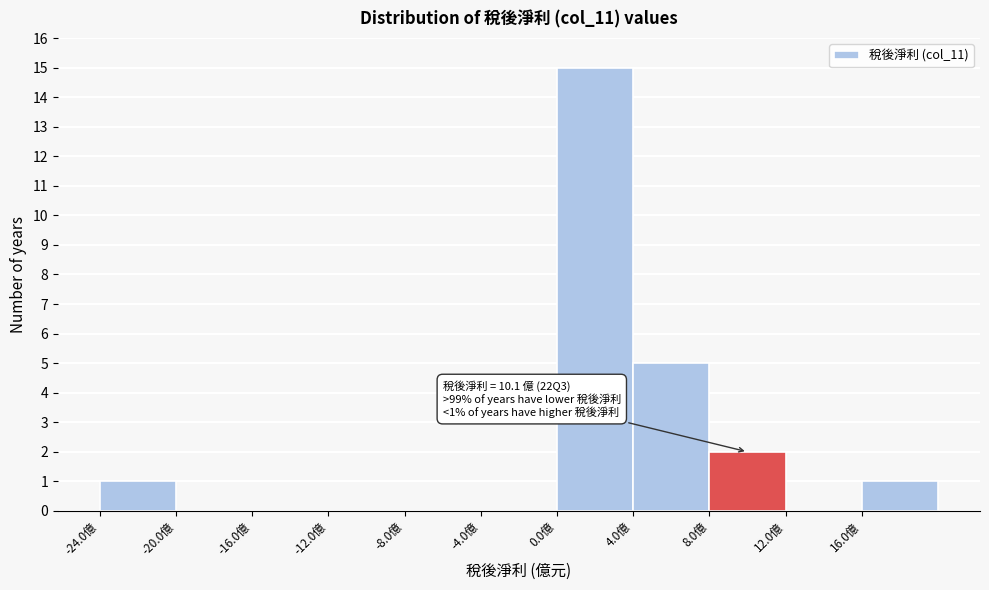

Which range on the x-axis has the tallest bar?

0 to 4